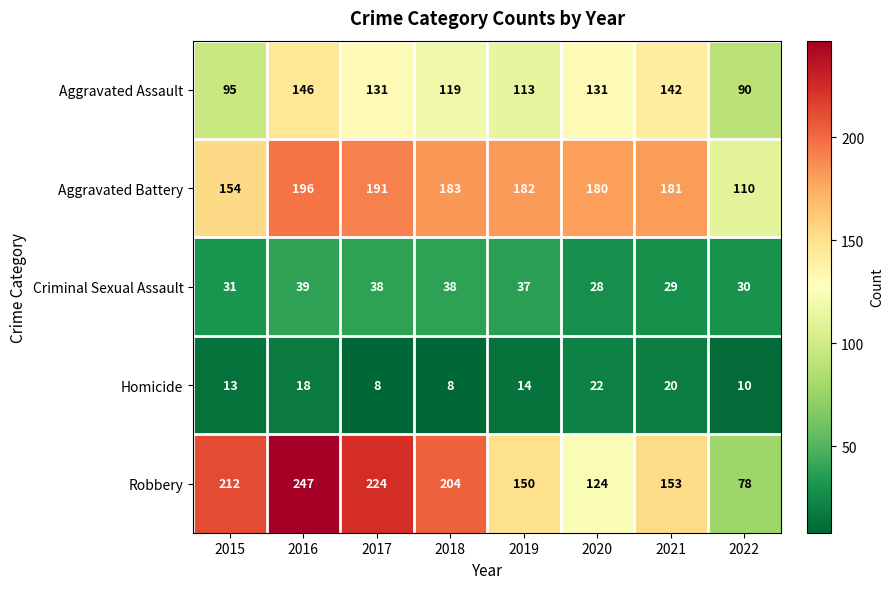

What is the sum of the Homicide values at 2020 and 2018?

30